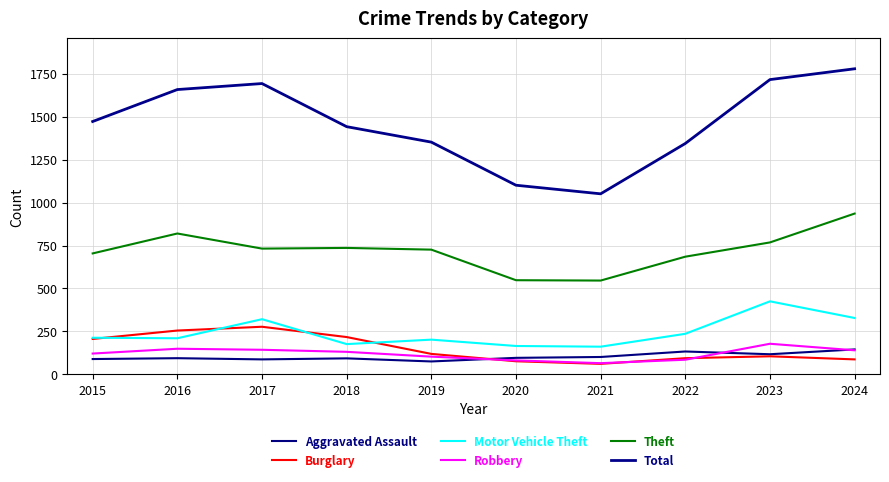

Does the chart have visible grid lines?

Yes